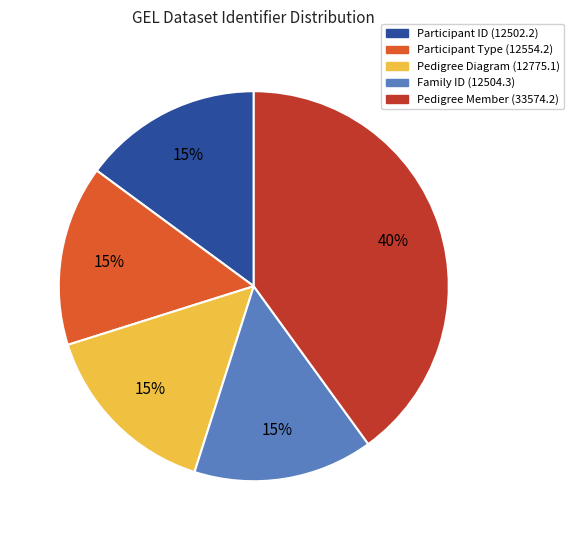

Do Family ID (12504.3) and Participant Type (12554.2) together represent more than half of the pie?

No